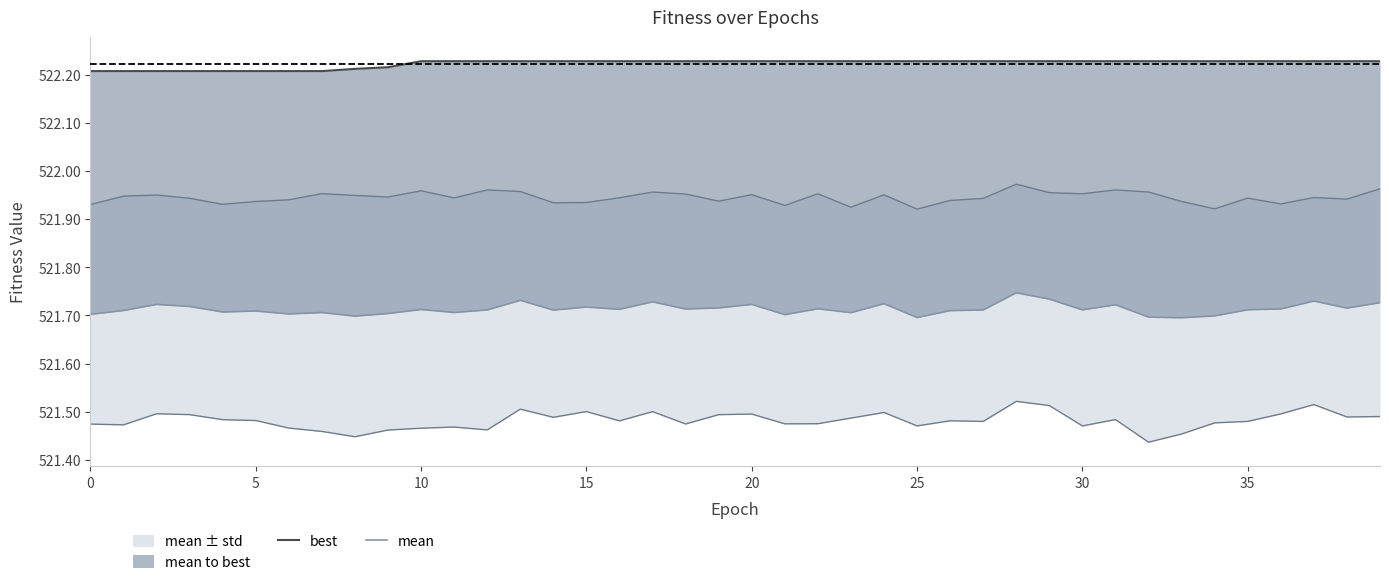

Between 19 and 15, which is larger?

19